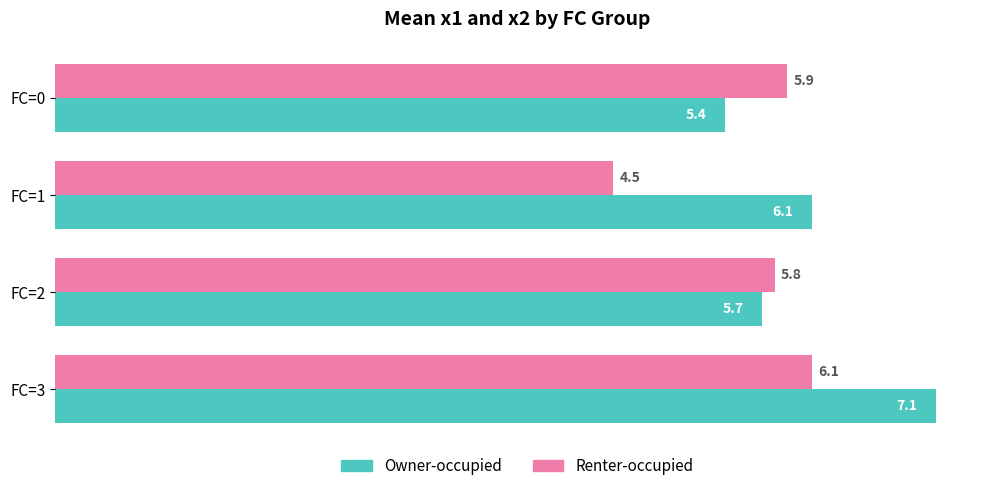

Rank the series by their maximum value, from lowest to highest.

Renter-occupied, Owner-occupied